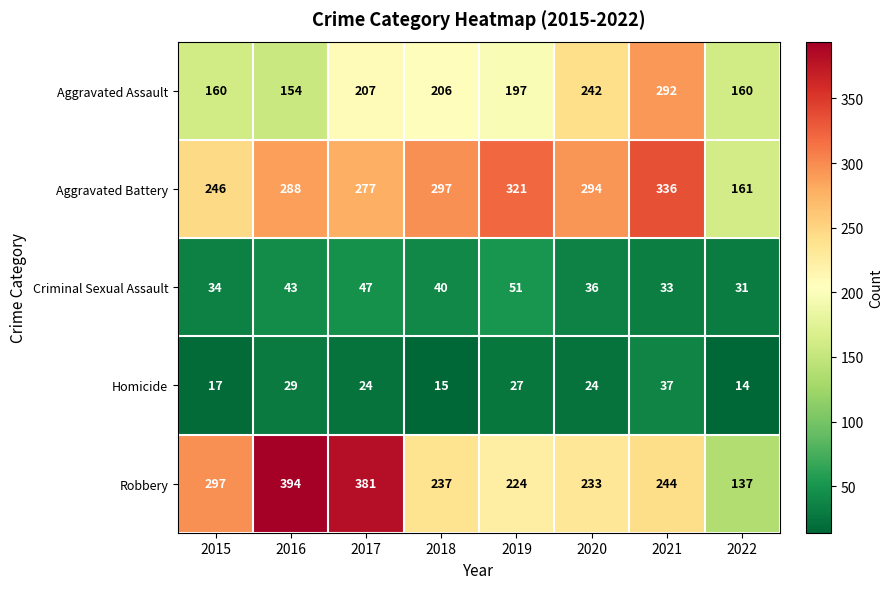

Which series has the largest range (max minus min)?

Robbery